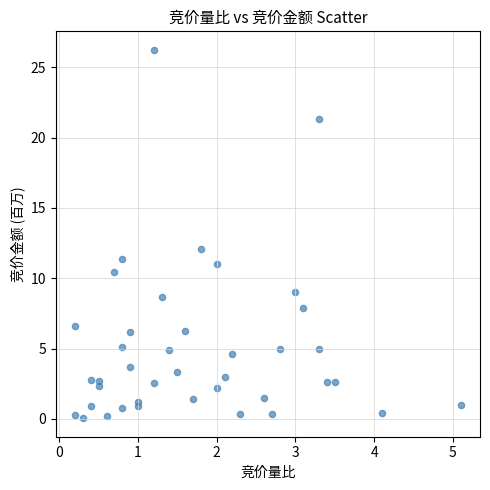

What Y value in the scatter plot is closest to 13?

12.1